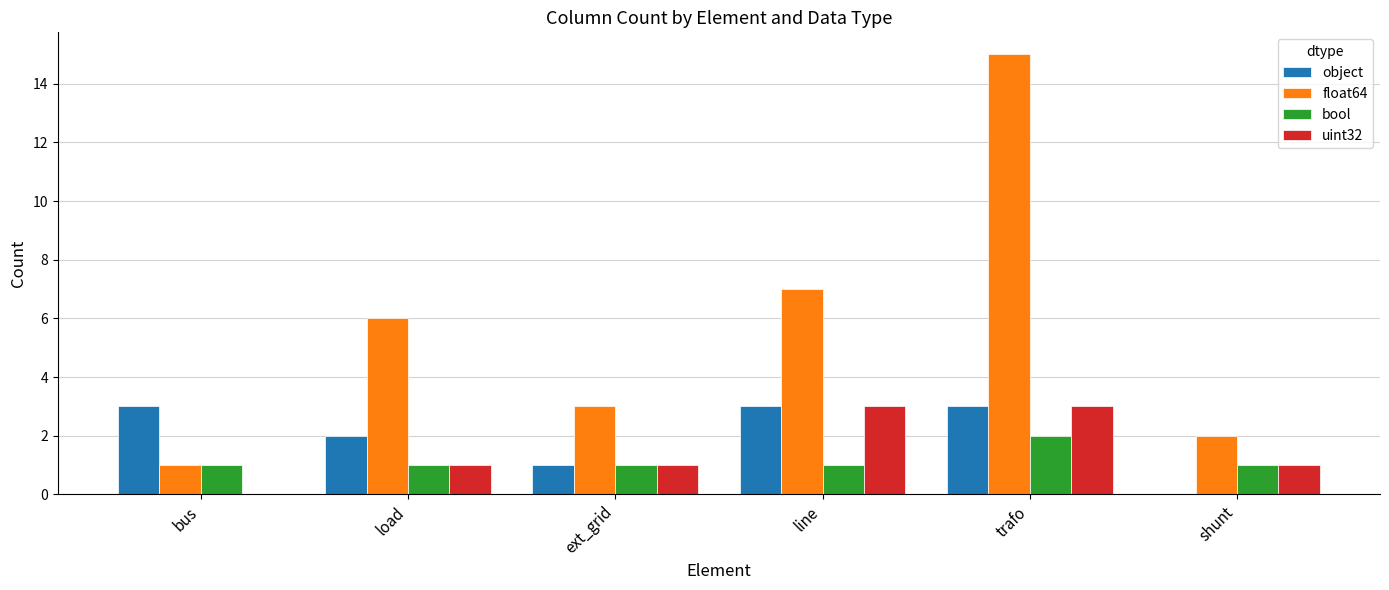

True or false: bool has a value of 2 at line.

False